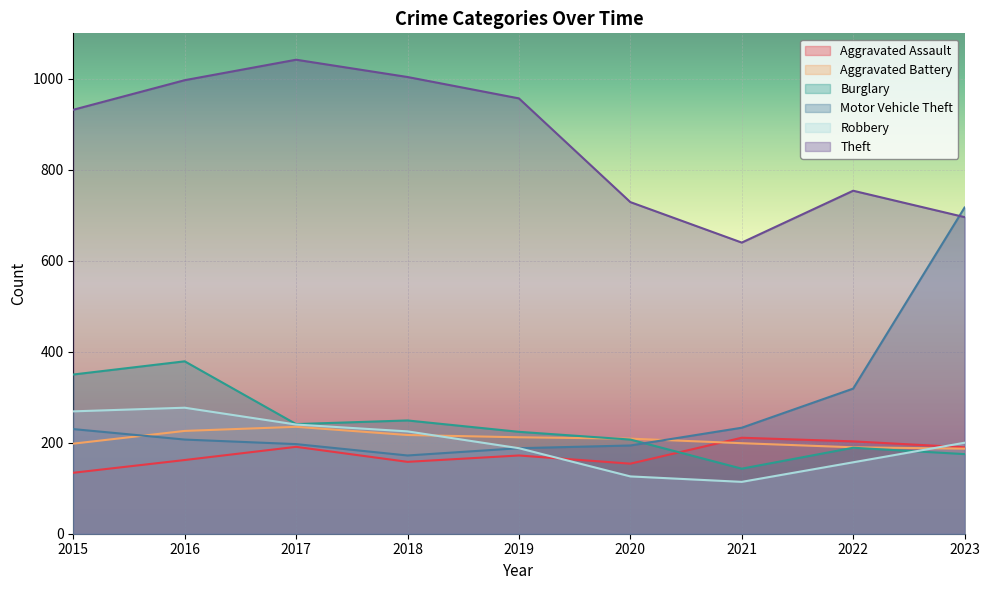

True or false: Motor Vehicle Theft and Aggravated Battery cross at least once.

True